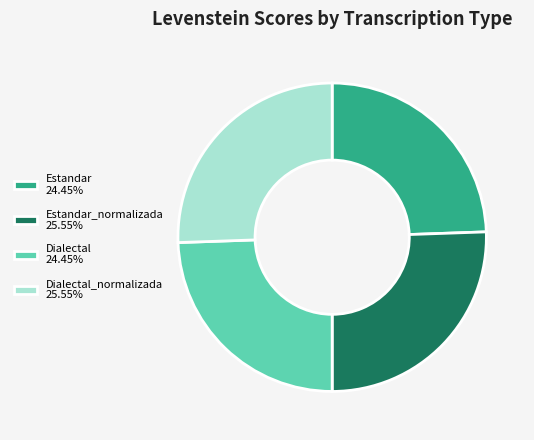

What is the ratio of the value at Estandar_normalizada 25.55% to the value at Dialectal 24.45%?

1.0